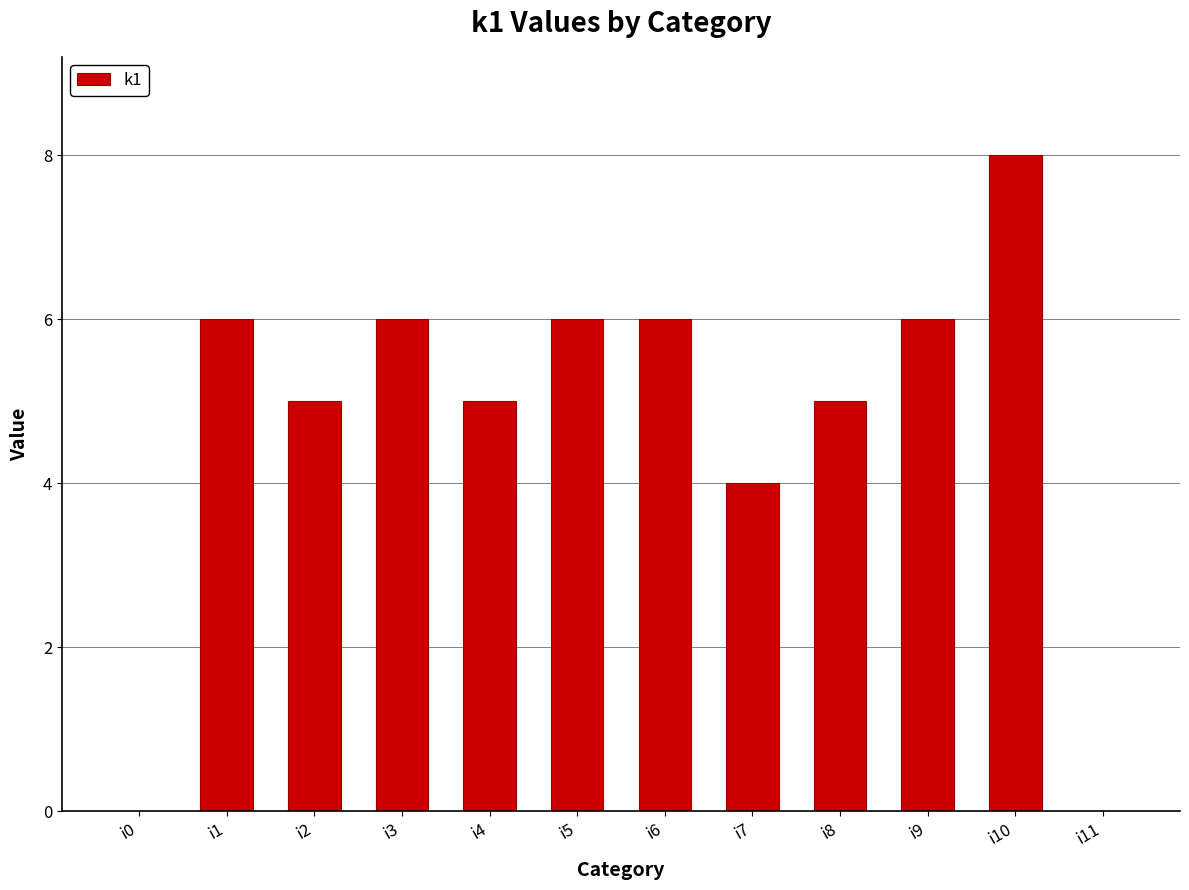

Are the bars horizontal?

No